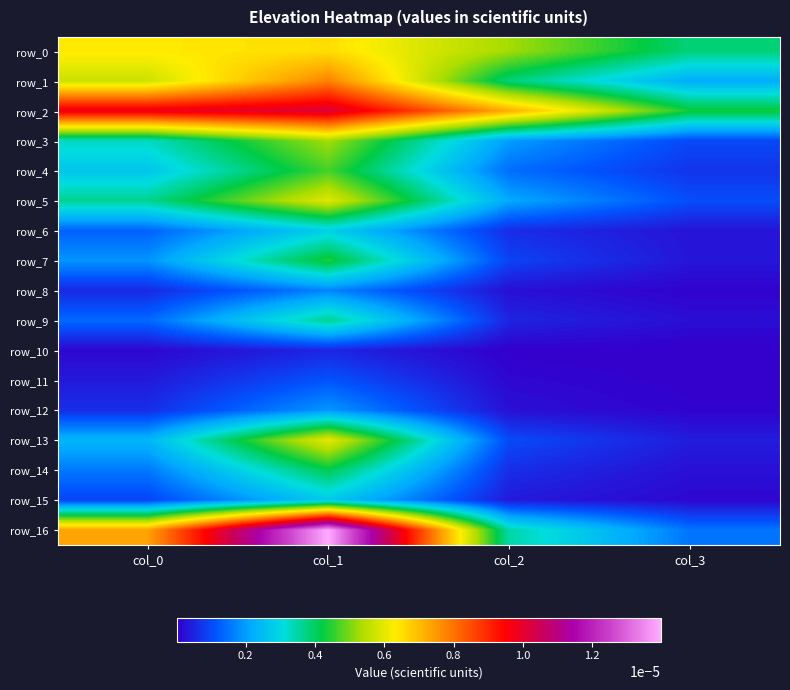

Count the number of data series in this chart.

17